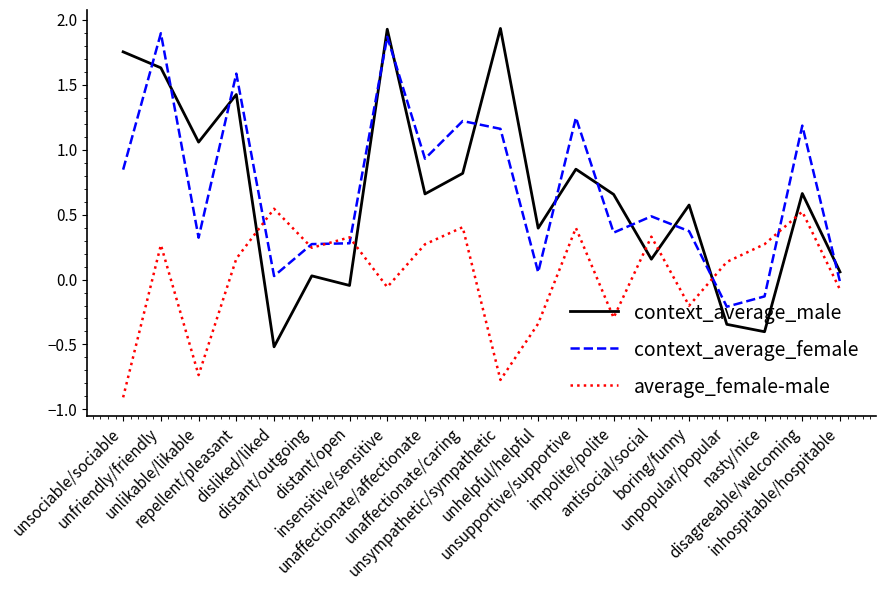

True or false: average_female-male and context_average_male cross at least once.

True